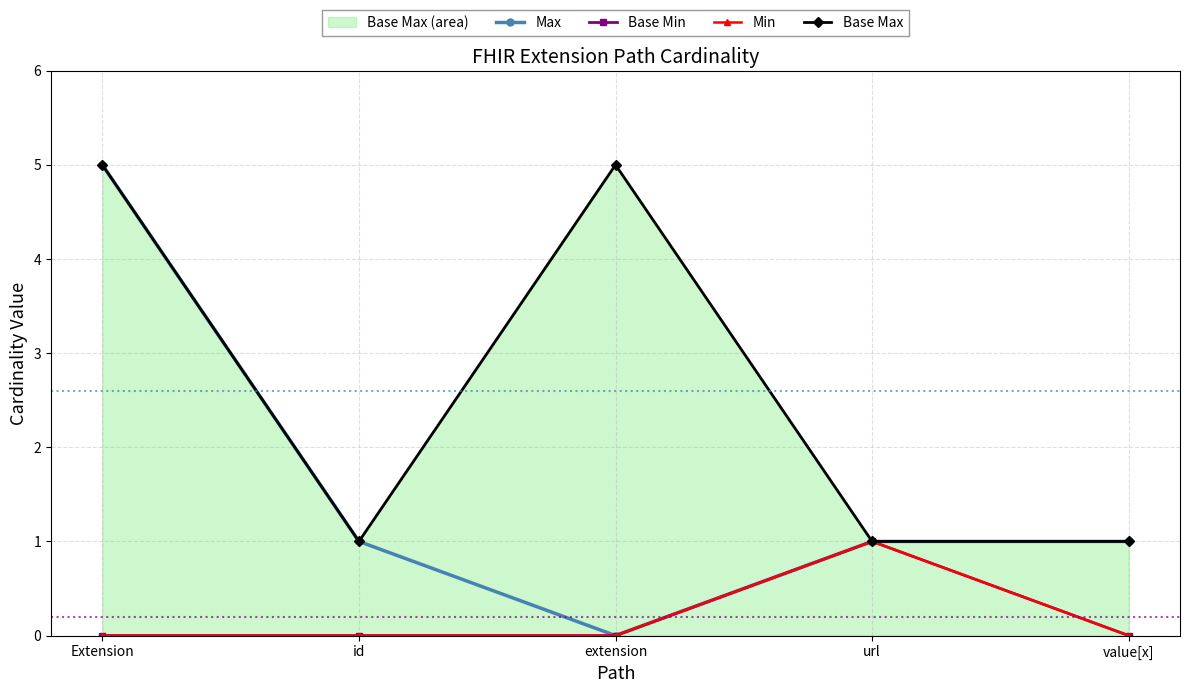

List the labels in order of Max value, largest first.

Extension, id, url, value[x], extension